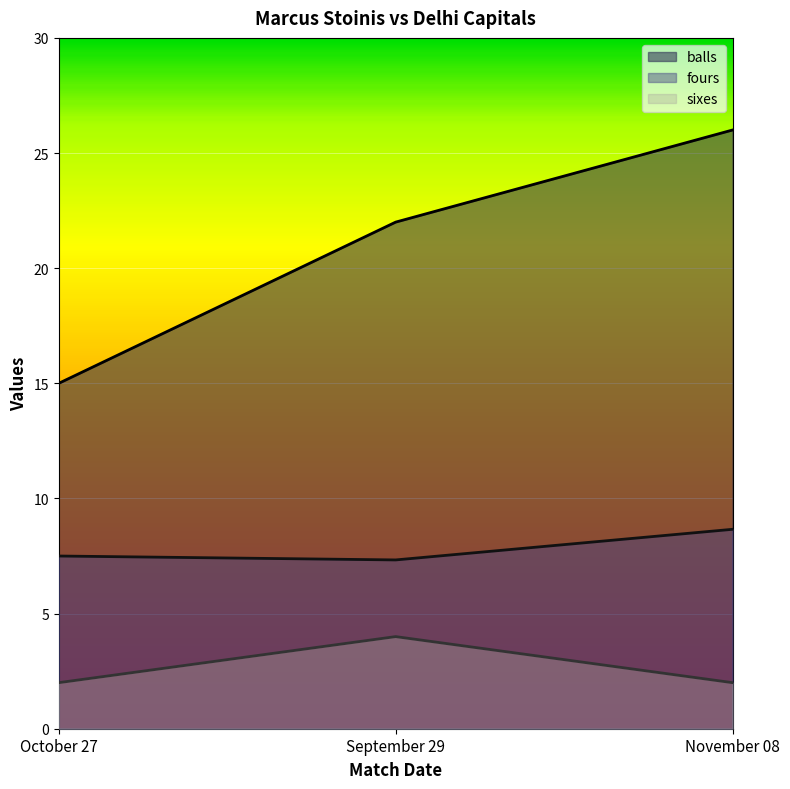

Which series has the largest total across all categories?

balls